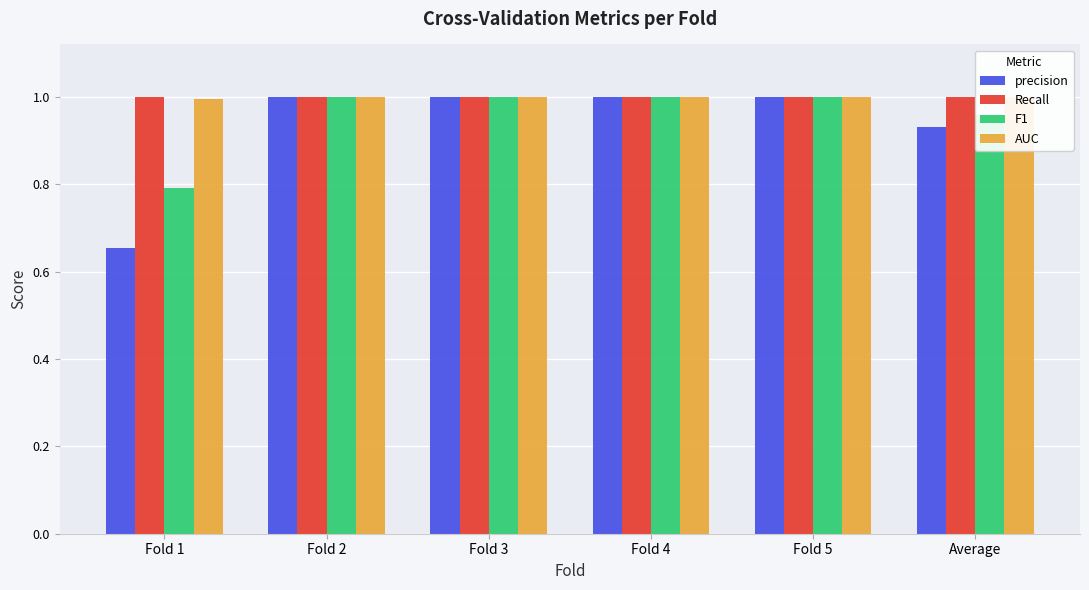

At which category does the chart reach its minimum across all series?

Fold 1